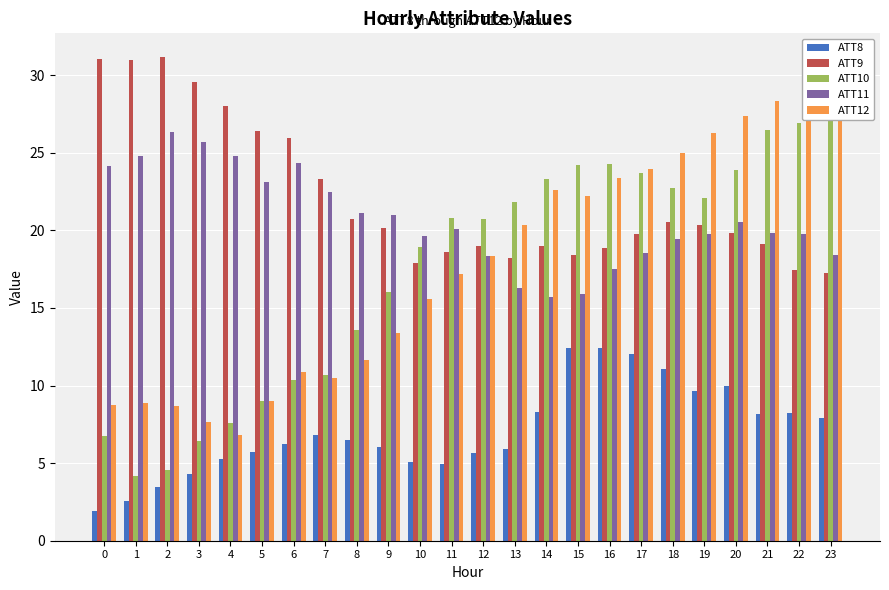

Is the value of ATT10 at 22 greater than the value of ATT8 at 12?

Yes